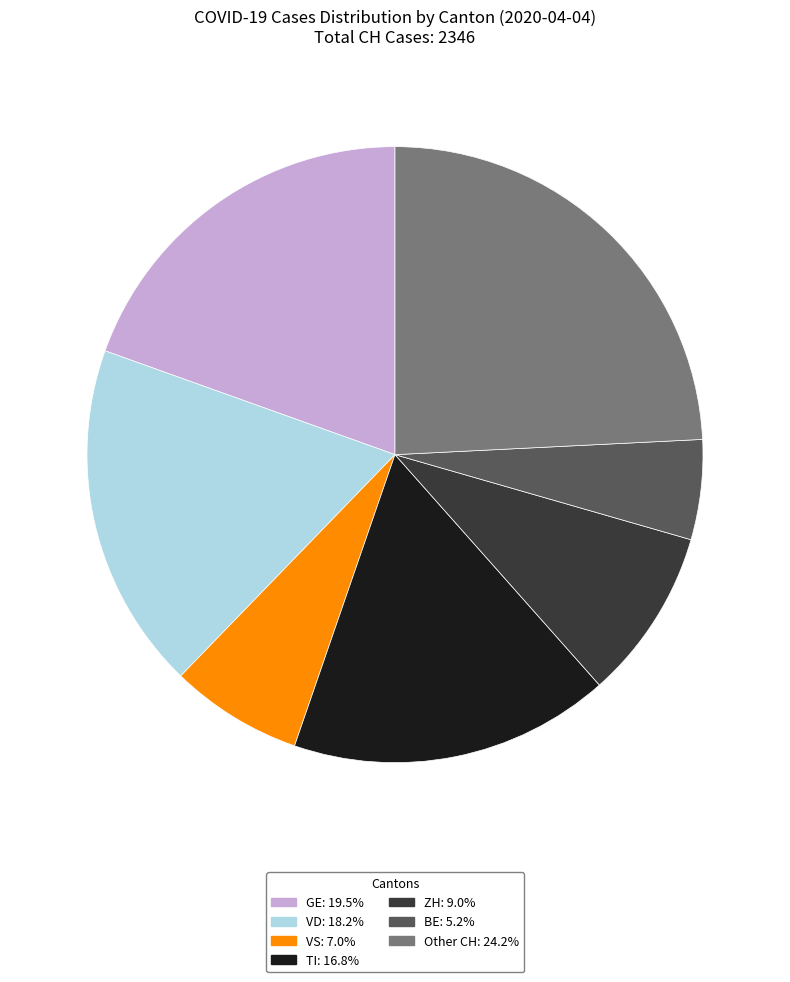

Is there any slice that represents more than half of the pie?

No